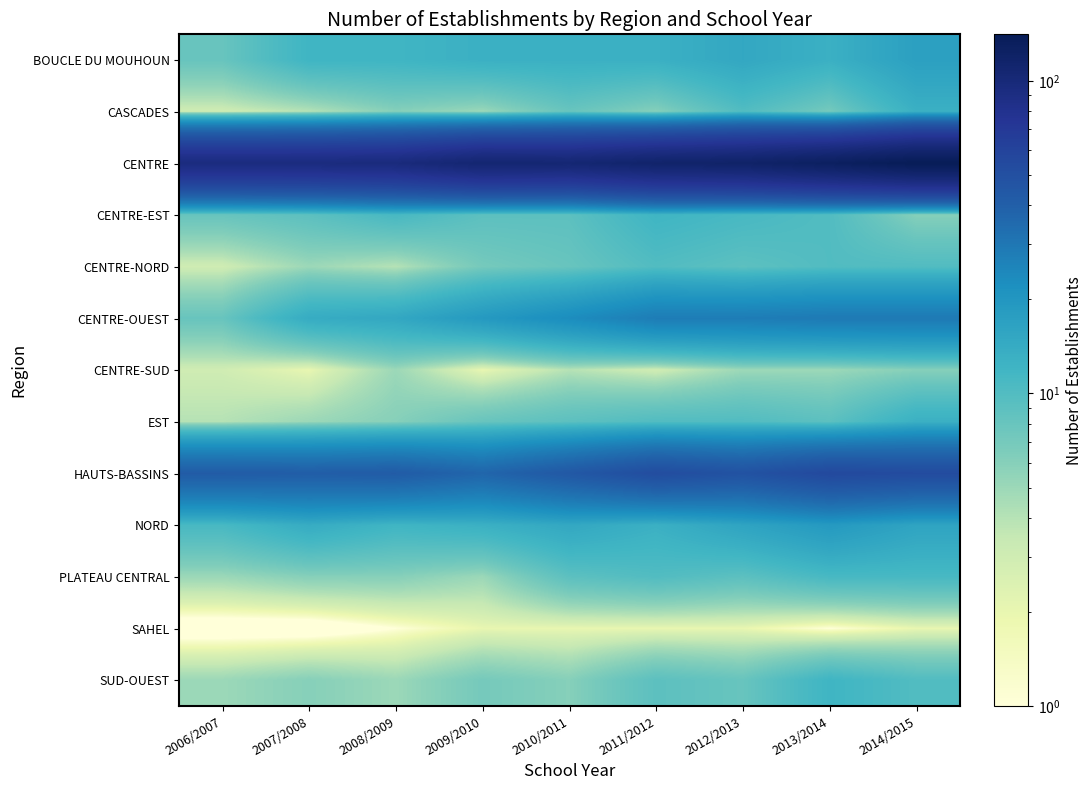

What is the total value across all series at 2012/2013?

289